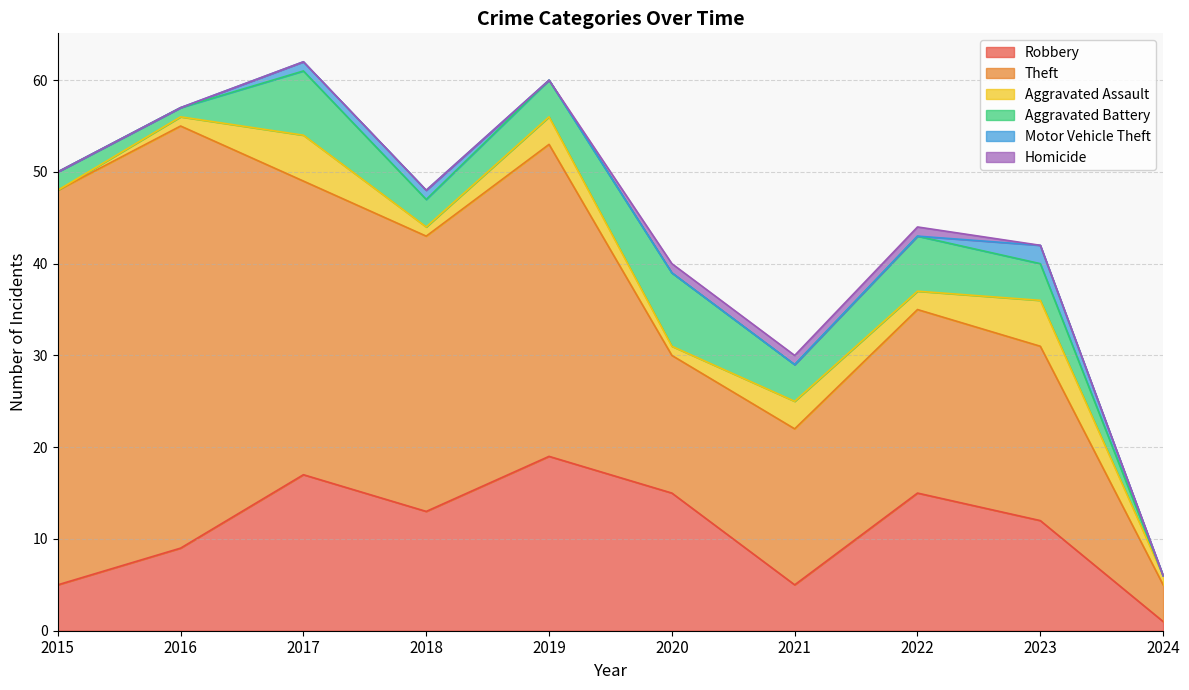

What is the sum of the Robbery values at 2019 and 2024?

20